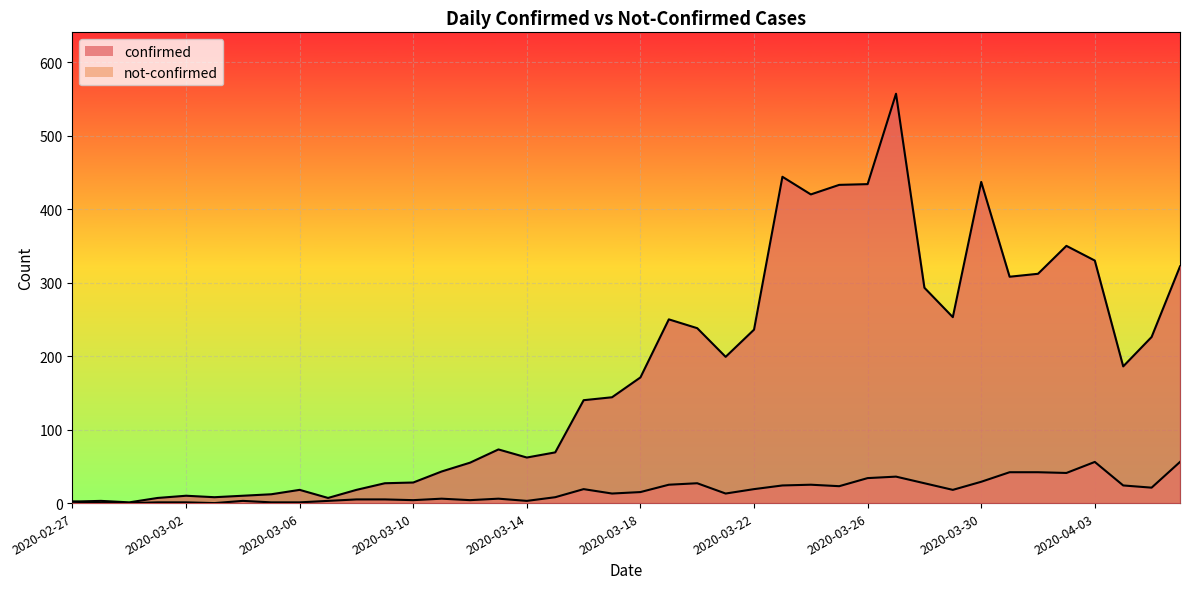

What is the value of the not-confirmed point at the 27th from the left?

25